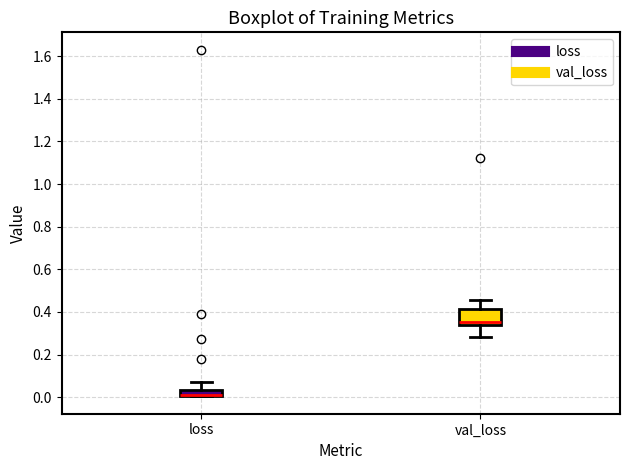

Comparing the boxes themselves (not the whiskers), which one is the tallest?

val_loss